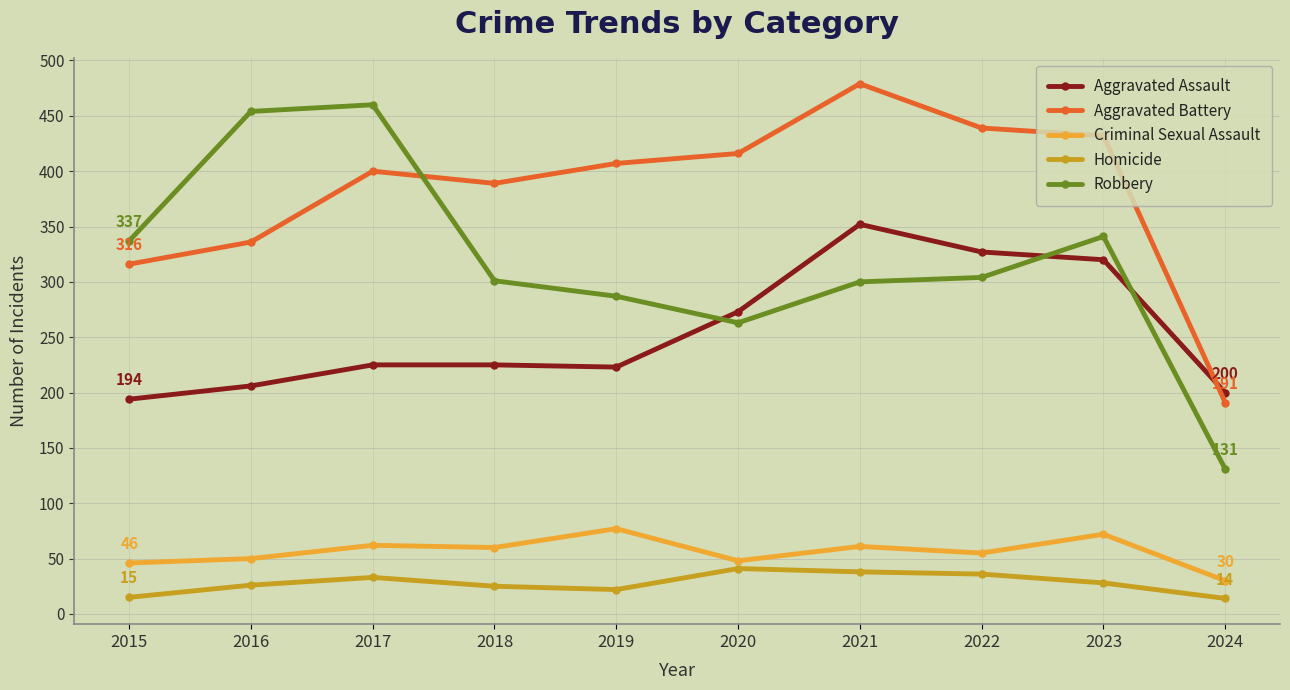

How many categories are shown in the chart?

10